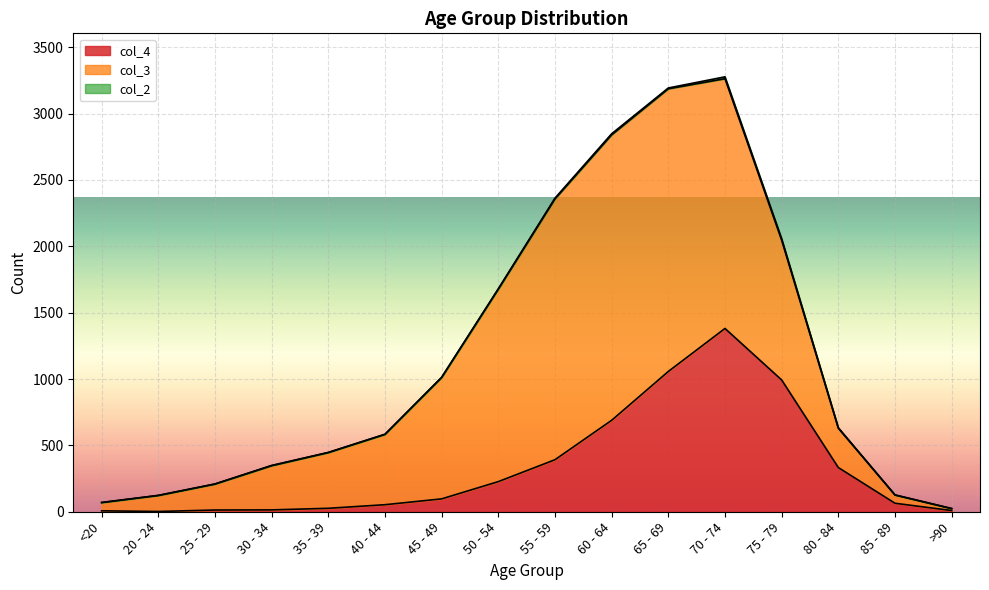

What is the value of the col_2 point at the 4th from the left?

2